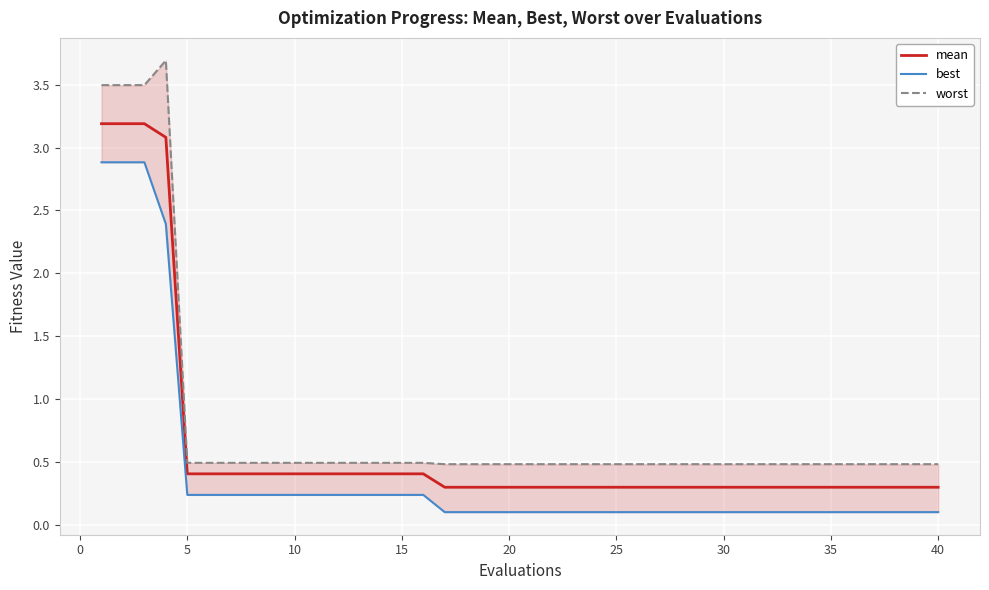

What is the minimum value for mean?

0.3